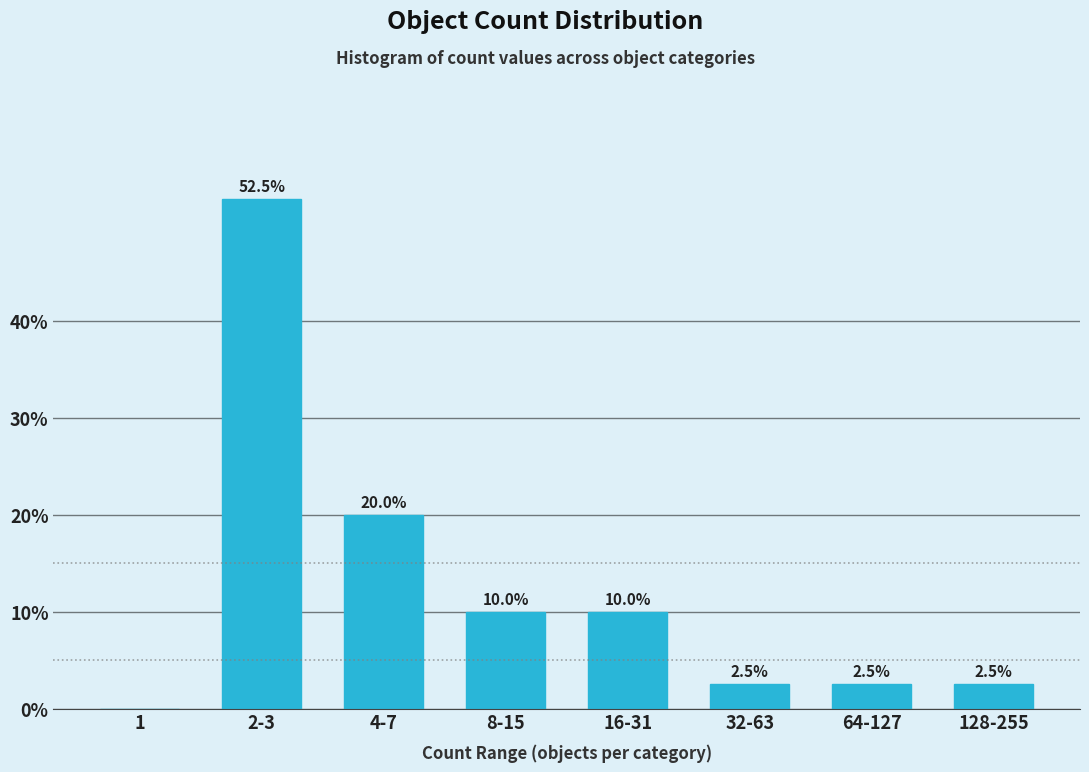

Reading left to right, transcribe all the data shown in this chart.

1=0.0	2-3=52.5	4-7=20.0	8-15=10.0	16-31=10.0	32-63=2.5	64-127=2.5	128-255=2.5